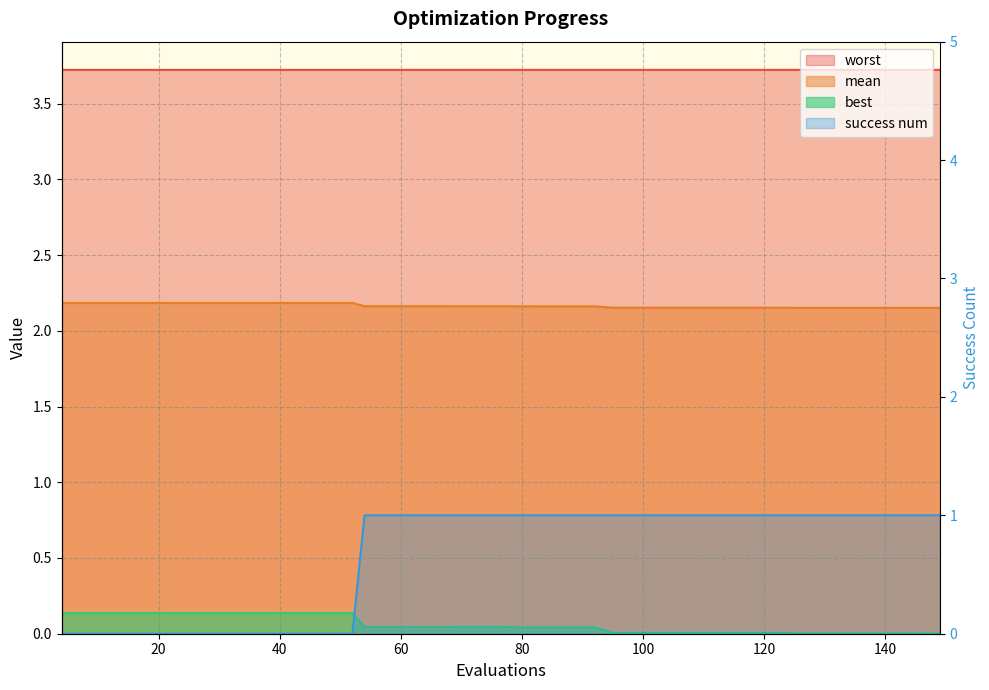

How many lines are shown in the chart?

4